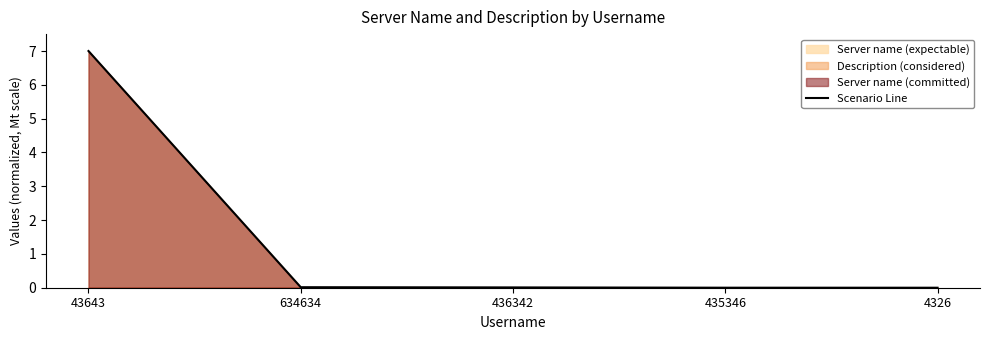

Reading left to right, extract all data points from this chart.

43643=7.0	634634=0.0	436342=0.0	435346=0.0	4326=0.0